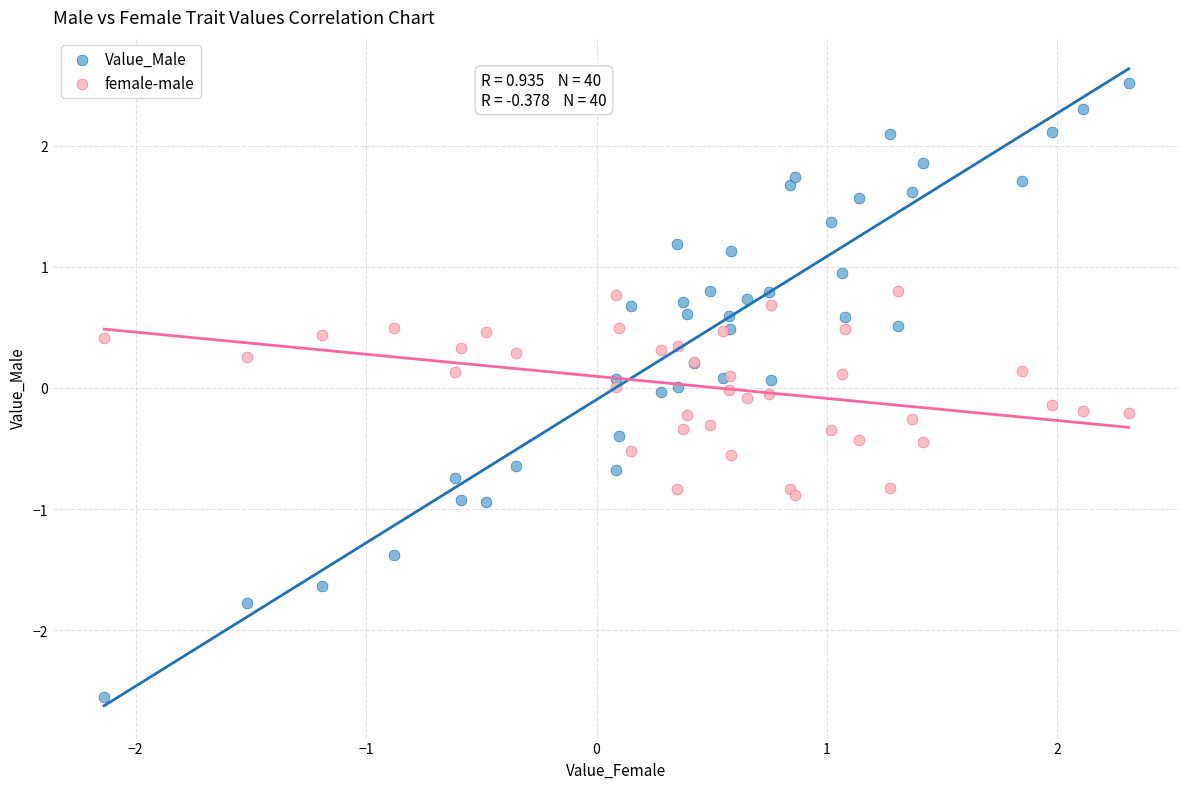

Which series contains the lowest Y value?

Value_Male